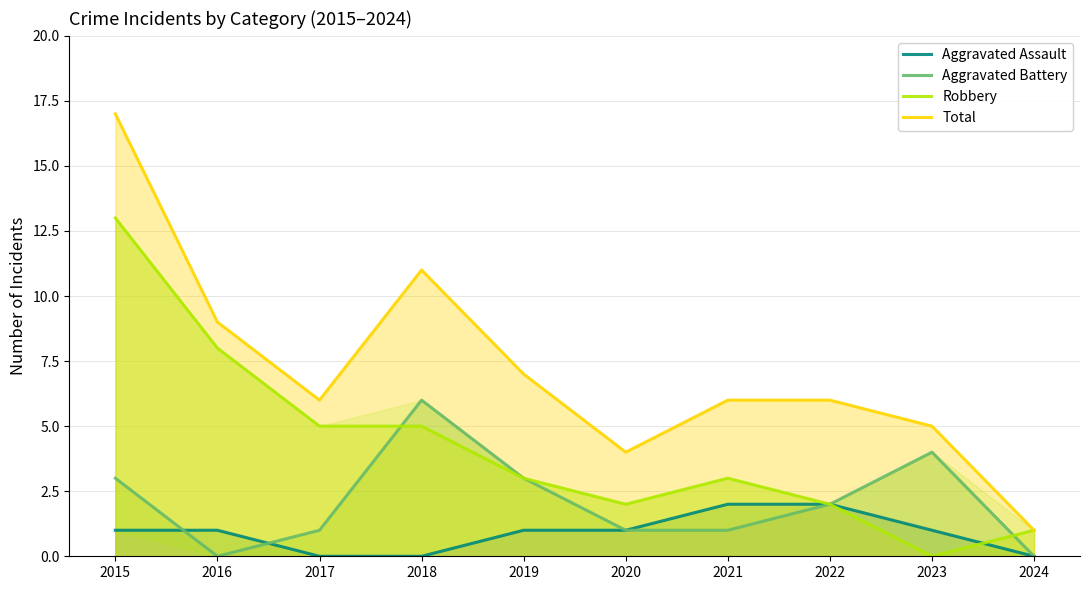

Is it true that Aggravated Battery equals 0 at 2024?

True